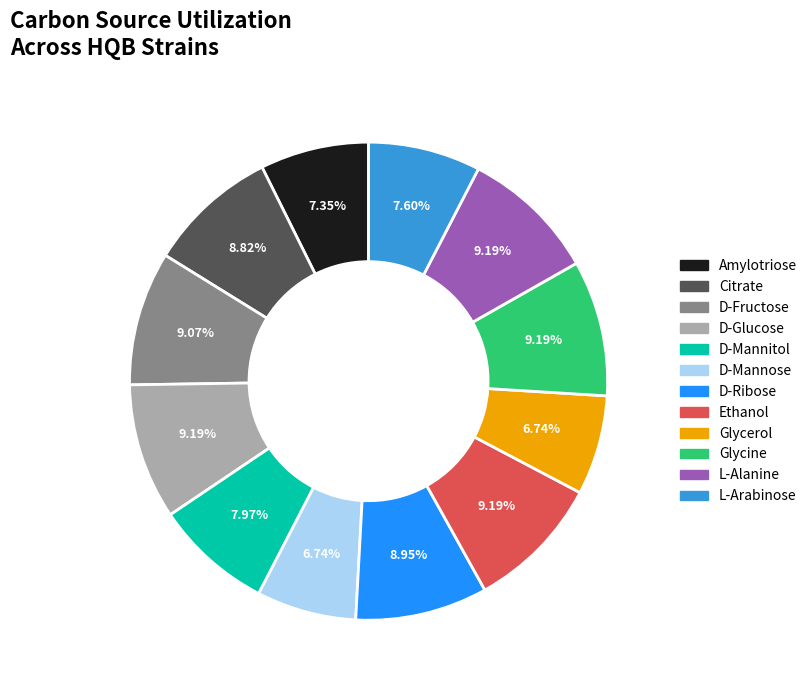

Does any single category account for the majority?

No